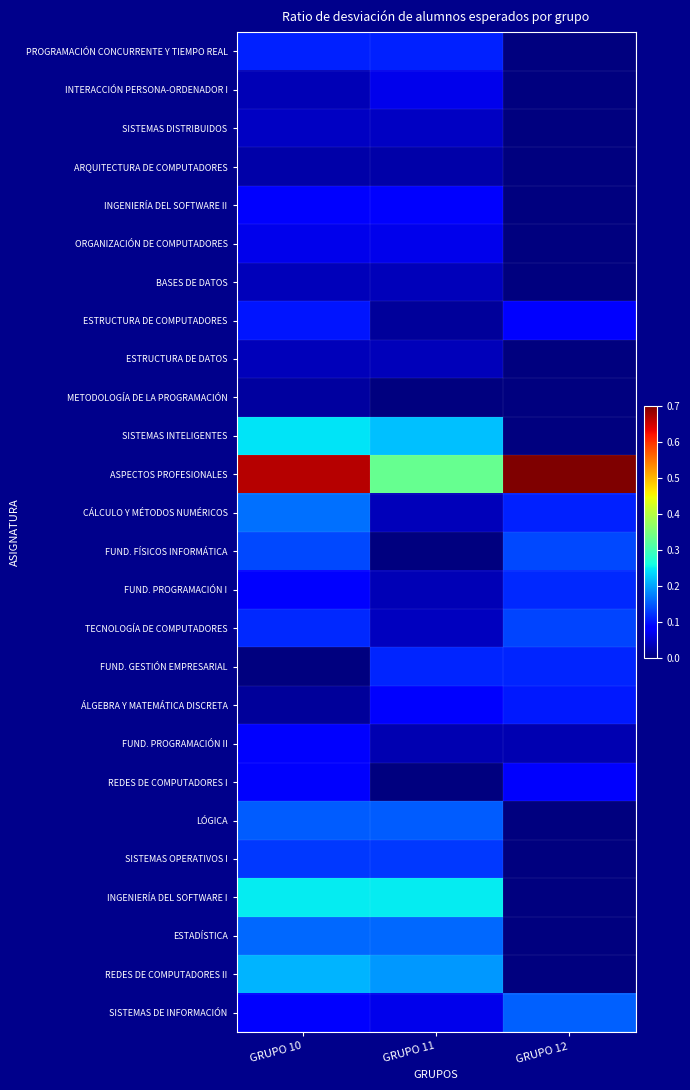

Reading left to right, extract all data points from this chart.

PROGRAMACIÓN CONCURRENTE Y TIEMPO REAL: GRUPO 10=0.1	GRUPO 11=0.1	GRUPO 12=0.0
INTERACCIÓN PERSONA-ORDENADOR I: GRUPO 10=0.0	GRUPO 11=0.1	GRUPO 12=0.0
SISTEMAS DISTRIBUIDOS: GRUPO 10=0.0	GRUPO 11=0.0	GRUPO 12=0.0
ARQUITECTURA DE COMPUTADORES: GRUPO 10=0.0	GRUPO 11=0.0	GRUPO 12=0.0
INGENIERÍA DEL SOFTWARE II: GRUPO 10=0.1	GRUPO 11=0.1	GRUPO 12=0.0
ORGANIZACIÓN DE COMPUTADORES: GRUPO 10=0.1	GRUPO 11=0.1	GRUPO 12=0.0
BASES DE DATOS: GRUPO 10=0.0	GRUPO 11=0.0	GRUPO 12=0.0
ESTRUCTURA DE COMPUTADORES: GRUPO 10=0.1	GRUPO 11=0.0	GRUPO 12=0.1
ESTRUCTURA DE DATOS: GRUPO 10=0.0	GRUPO 11=0.0	GRUPO 12=0.0
METODOLOGÍA DE LA PROGRAMACIÓN: GRUPO 10=0.0	GRUPO 11=0.0	GRUPO 12=0.0
SISTEMAS INTELIGENTES: GRUPO 10=0.2	GRUPO 11=0.2	GRUPO 12=0.0
ASPECTOS PROFESIONALES: GRUPO 10=0.7	GRUPO 11=0.3	GRUPO 12=1.0
CÁLCULO Y MÉTODOS NUMÉRICOS: GRUPO 10=0.2	GRUPO 11=0.0	GRUPO 12=0.1
FUND. FÍSICOS INFORMÁTICA: GRUPO 10=0.1	GRUPO 11=0.0	GRUPO 12=0.1
FUND. PROGRAMACIÓN I: GRUPO 10=0.1	GRUPO 11=0.0	GRUPO 12=0.1
TECNOLOGÍA DE COMPUTADORES: GRUPO 10=0.1	GRUPO 11=0.0	GRUPO 12=0.1
FUND. GESTIÓN EMPRESARIAL: GRUPO 10=0.0	GRUPO 11=0.1	GRUPO 12=0.1
ÁLGEBRA Y MATEMÁTICA DISCRETA: GRUPO 10=0.0	GRUPO 11=0.1	GRUPO 12=0.1
FUND. PROGRAMACIÓN II: GRUPO 10=0.1	GRUPO 11=0.0	GRUPO 12=0.0
REDES DE COMPUTADORES I: GRUPO 10=0.1	GRUPO 11=0.0	GRUPO 12=0.1
LÓGICA: GRUPO 10=0.2	GRUPO 11=0.2	GRUPO 12=0.0
SISTEMAS OPERATIVOS I: GRUPO 10=0.1	GRUPO 11=0.1	GRUPO 12=0.0
INGENIERÍA DEL SOFTWARE I: GRUPO 10=0.2	GRUPO 11=0.2	GRUPO 12=0.0
ESTADÍSTICA: GRUPO 10=0.2	GRUPO 11=0.2	GRUPO 12=0.0
REDES DE COMPUTADORES II: GRUPO 10=0.2	GRUPO 11=0.2	GRUPO 12=0.0
SISTEMAS DE INFORMACIÓN: GRUPO 10=0.1	GRUPO 11=0.1	GRUPO 12=0.2